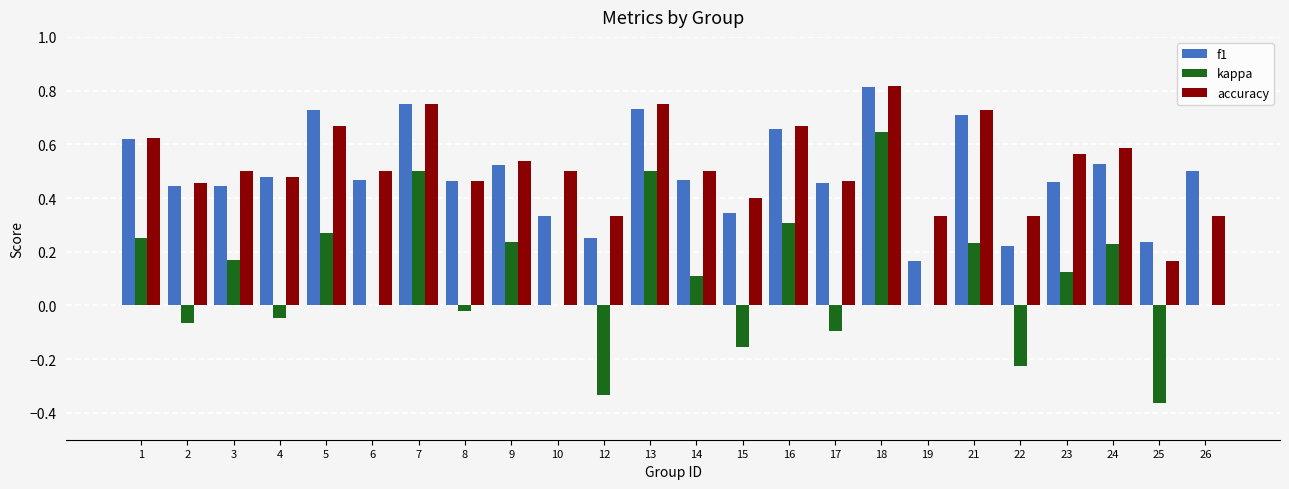

Is it true that accuracy equals 0.6 at 23?

True